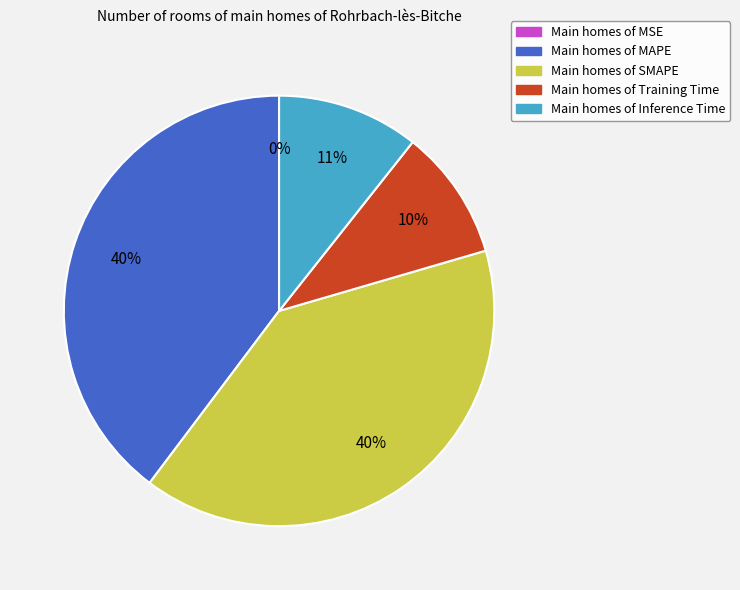

To the nearest percent, what is the difference between the largest and smallest slice percentages?

40%